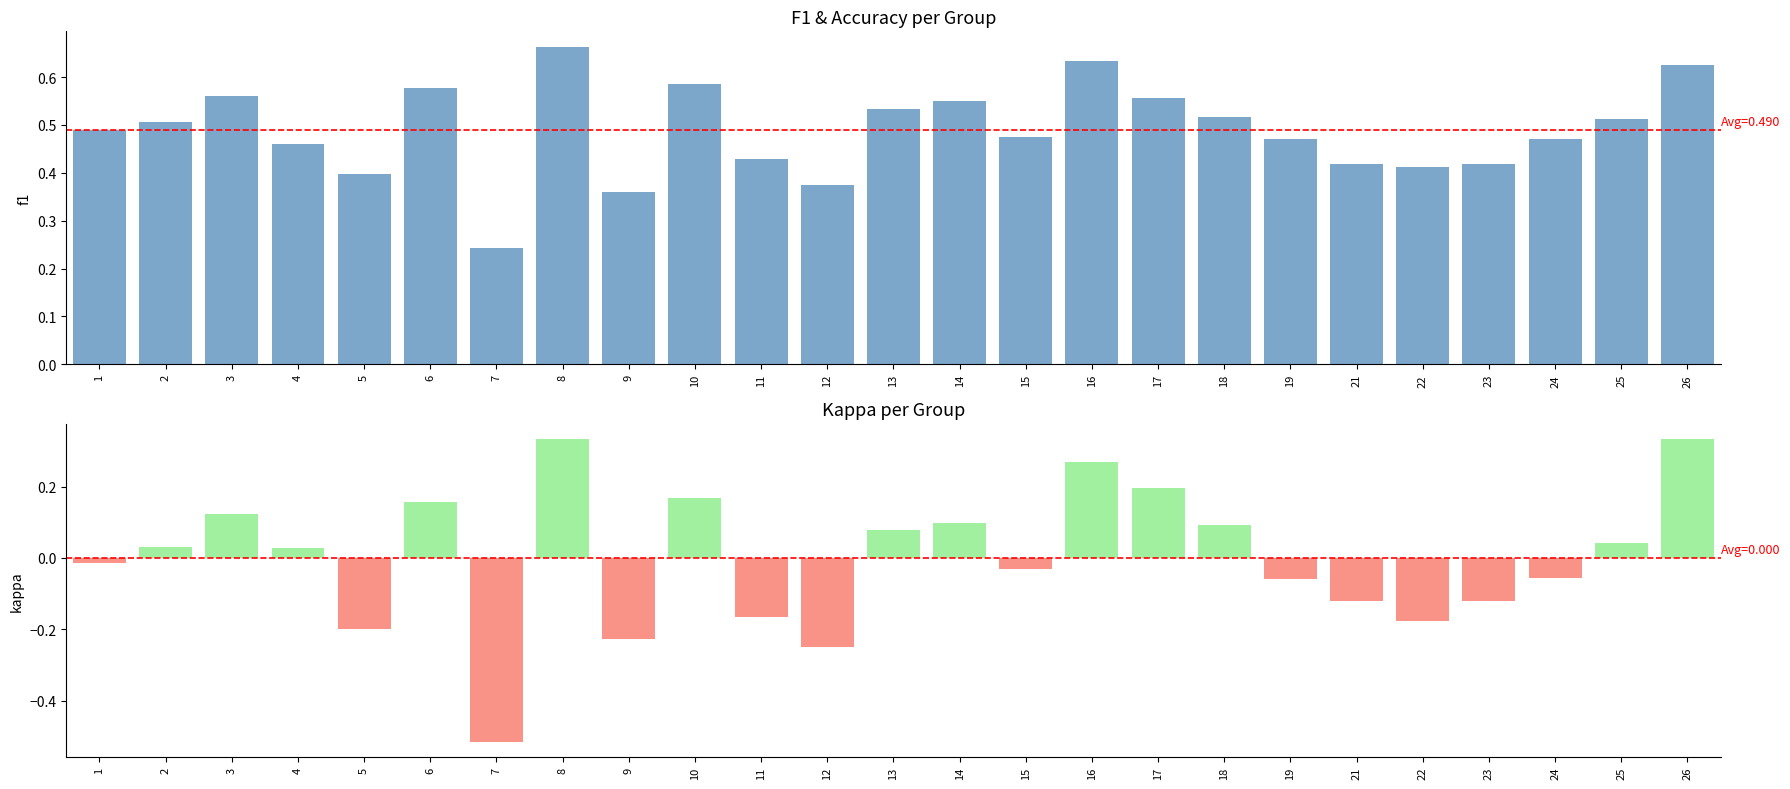

Reading left to right, what are all the values shown in this chart?

f1: 1=0.5	2=0.5	3=0.6	4=0.5	5=0.4	6=0.6	7=0.2	8=0.7	9=0.4	10=0.6	11=0.4	12=0.4	13=0.5	14=0.6	15=0.5	16=0.6	17=0.6	18=0.5	19=0.5	21=0.4	22=0.4	23=0.4	24=0.5	25=0.5	26=0.6
kappa: 1=-0.0	2=0.0	3=0.1	4=0.0	5=-0.2	6=0.2	7=-0.5	8=0.3	9=-0.2	10=0.2	11=-0.2	12=-0.2	13=0.1	14=0.1	15=-0.0	16=0.3	17=0.2	18=0.1	19=-0.1	21=-0.1	22=-0.2	23=-0.1	24=-0.1	25=0.0	26=0.3